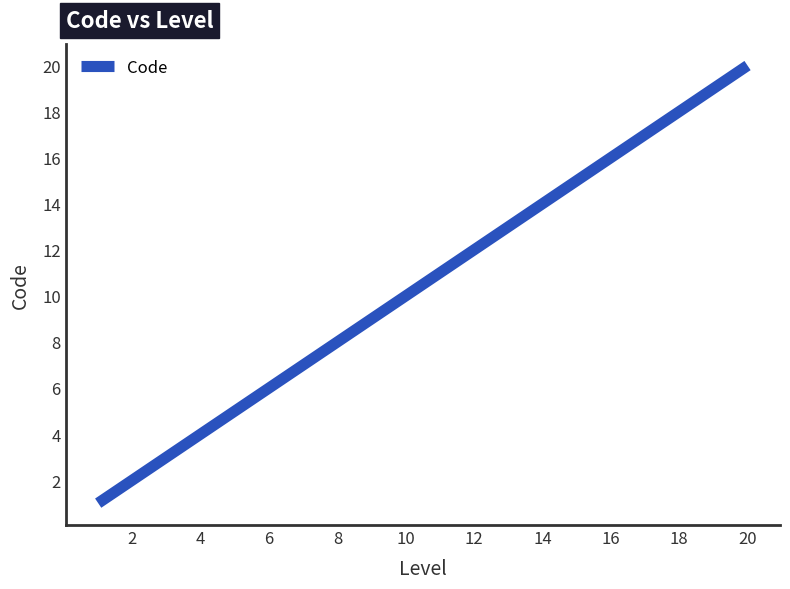

What is the greatest value displayed?

20